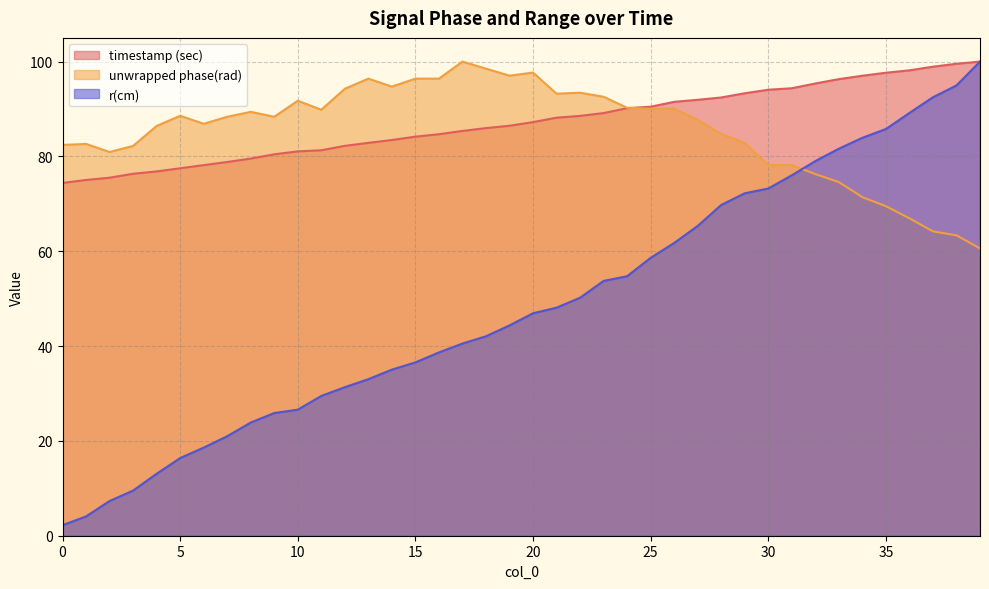

What is the difference between the maximum and second lowest values in the unwrapped phase(rad) series?

36.6